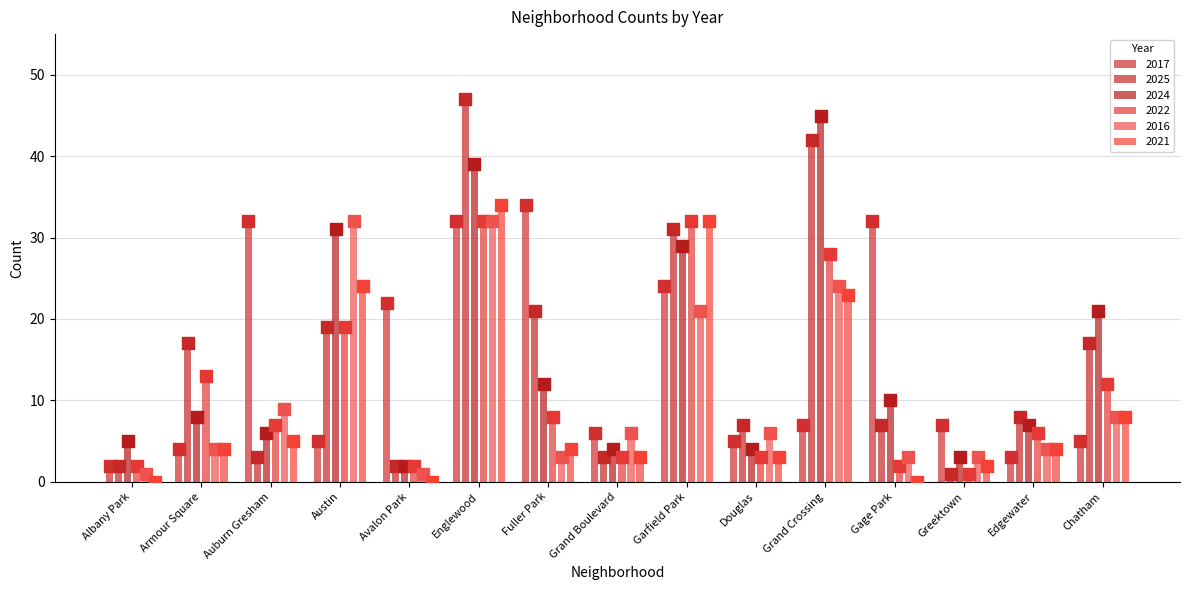

At how many categories does at least one series exceed 6?

13